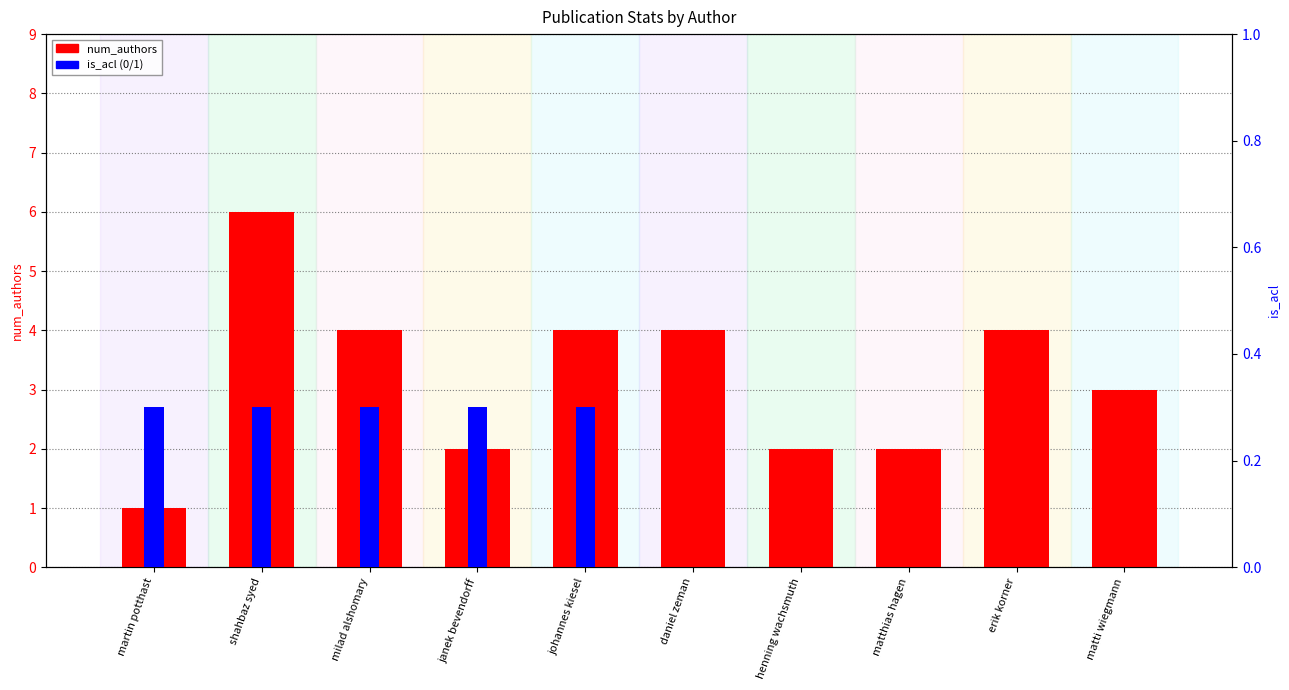

What is the change in value from milad alshomary to janek bevendorff?

-2